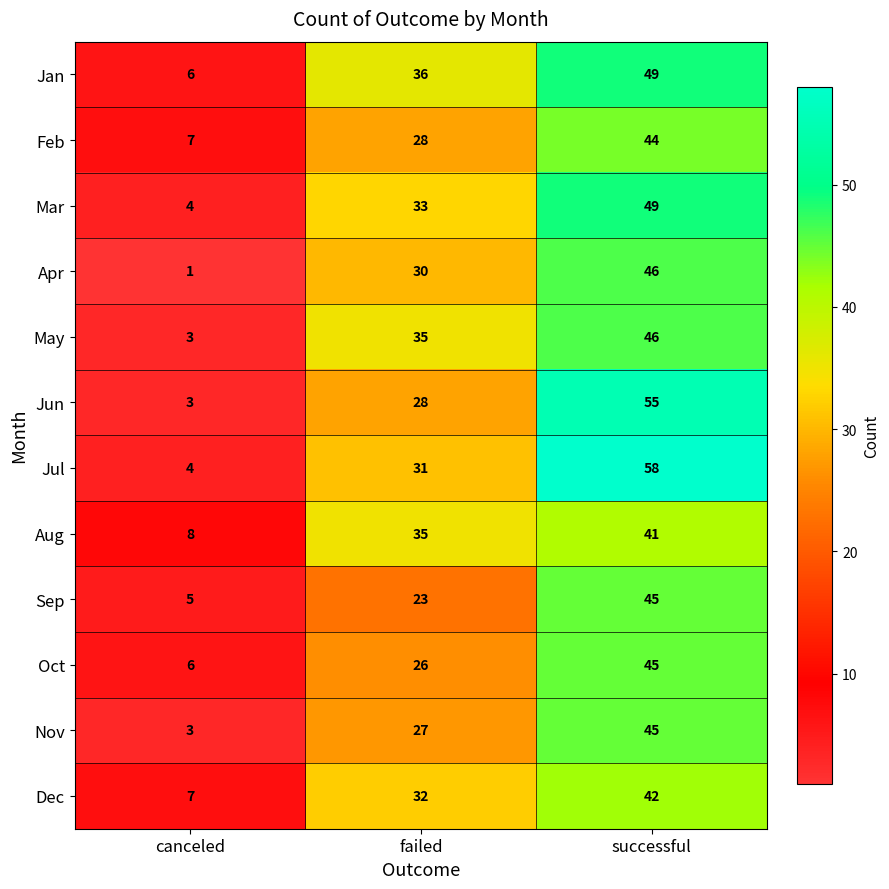

True or false: Jan has a value of 62 at failed.

False